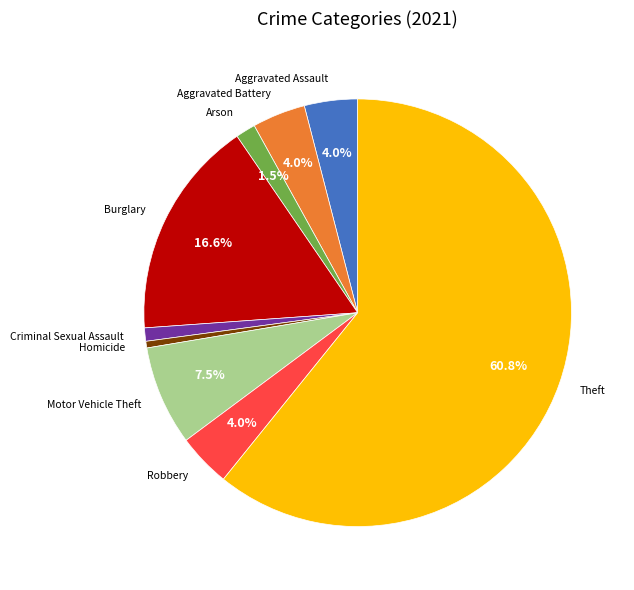

Combined, do Aggravated Assault and Burglary account for over 50%?

No